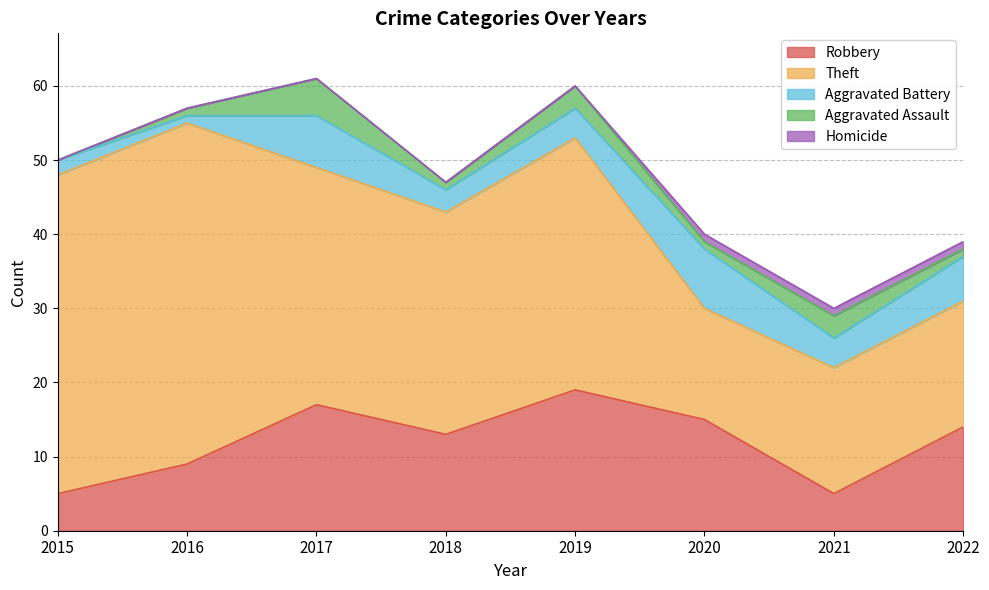

At which label does Robbery first exceed 14?

2017